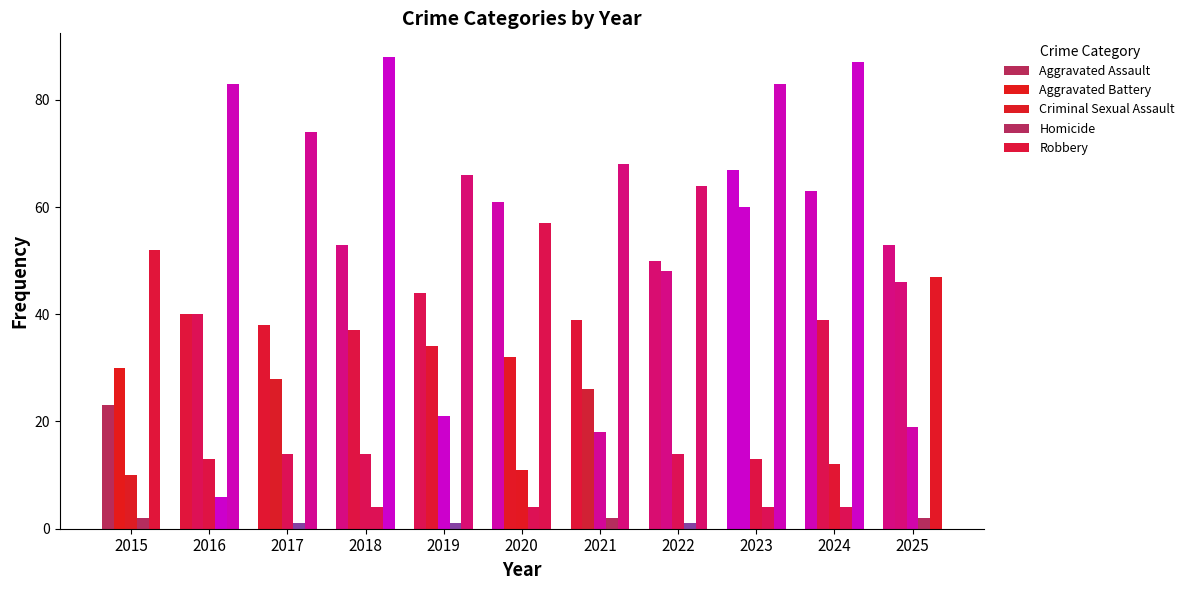

How many series are shown in this chart?

5